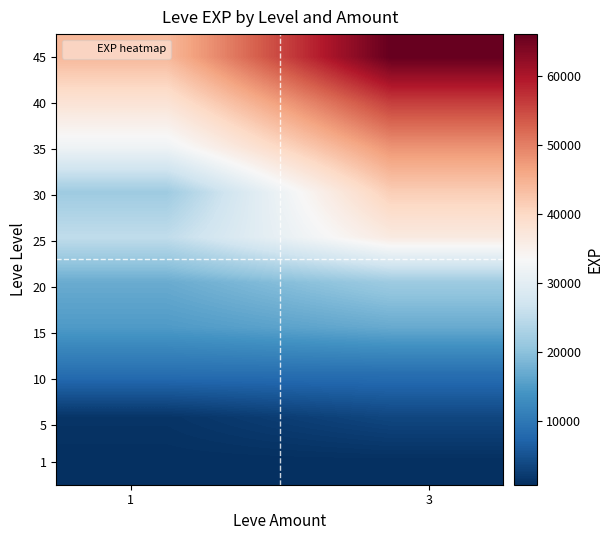

What is the minimum value shown in the chart?

800